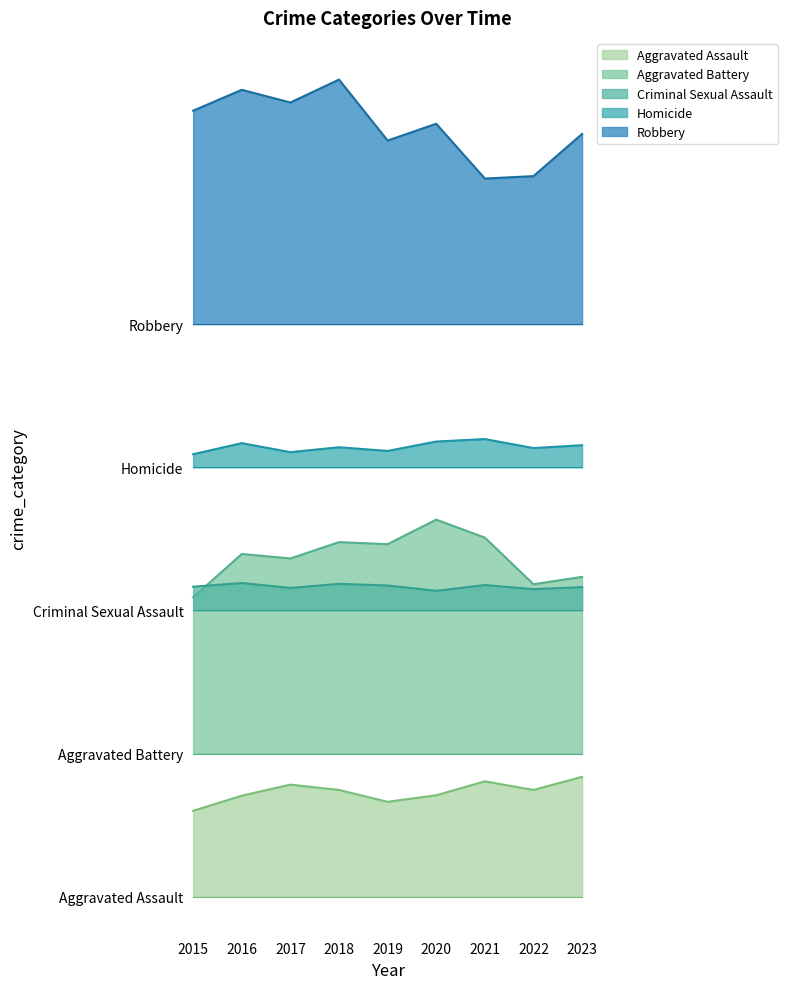

Where does the Homicide series first go above 1099?

2016